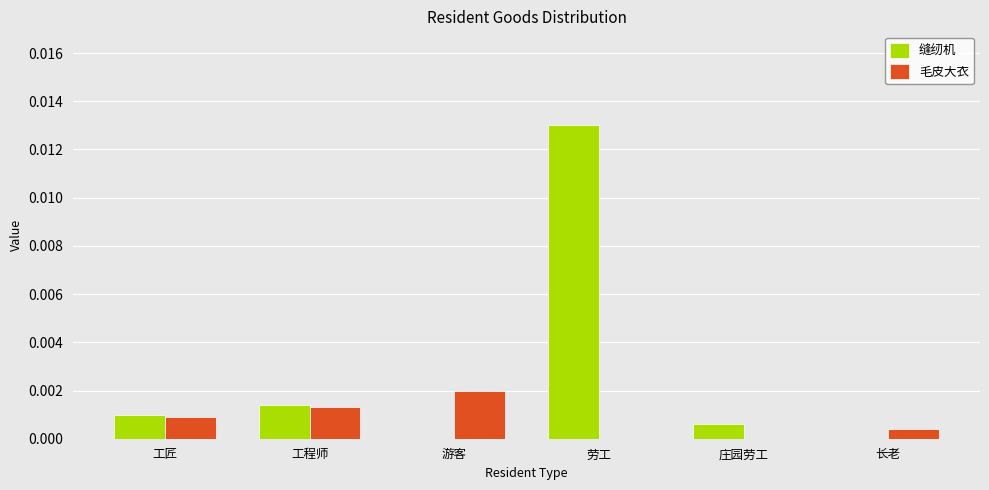

How many distinct data groups are displayed?

2